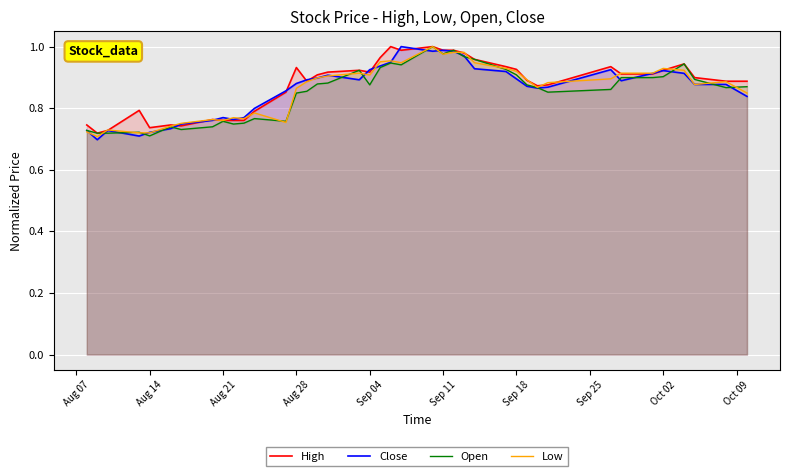

What are all the series names shown in the legend?

High, Close, Open, Low